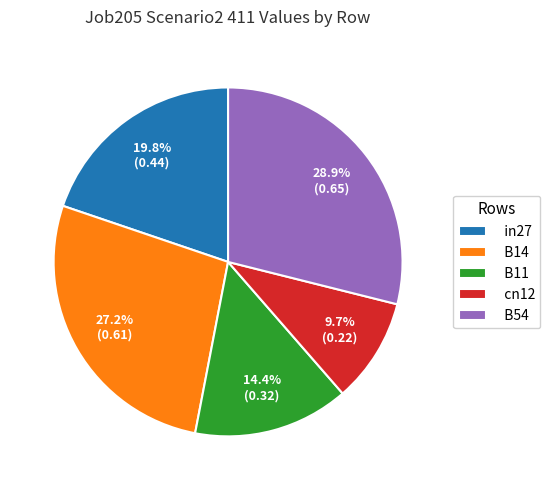

What percentage do cn12 and B54 together represent?

38.6%